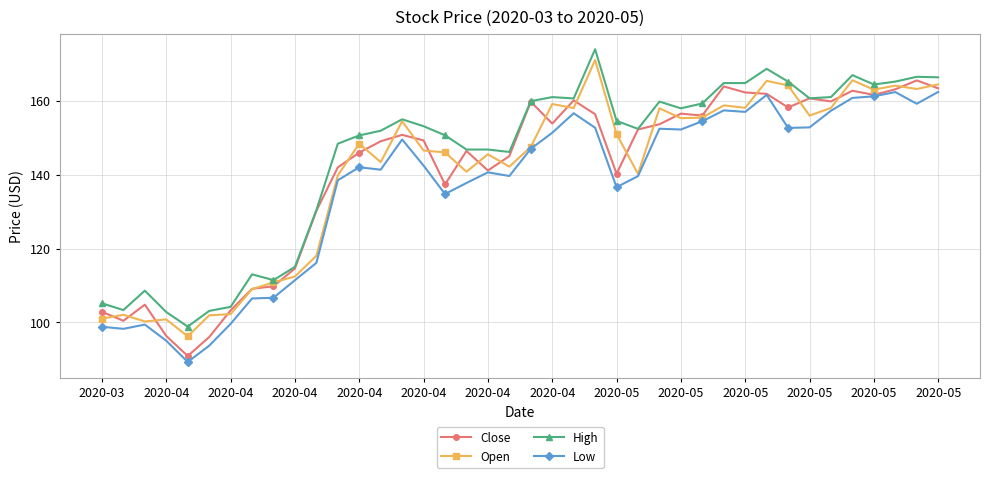

How many data points in High are less than 154?

20